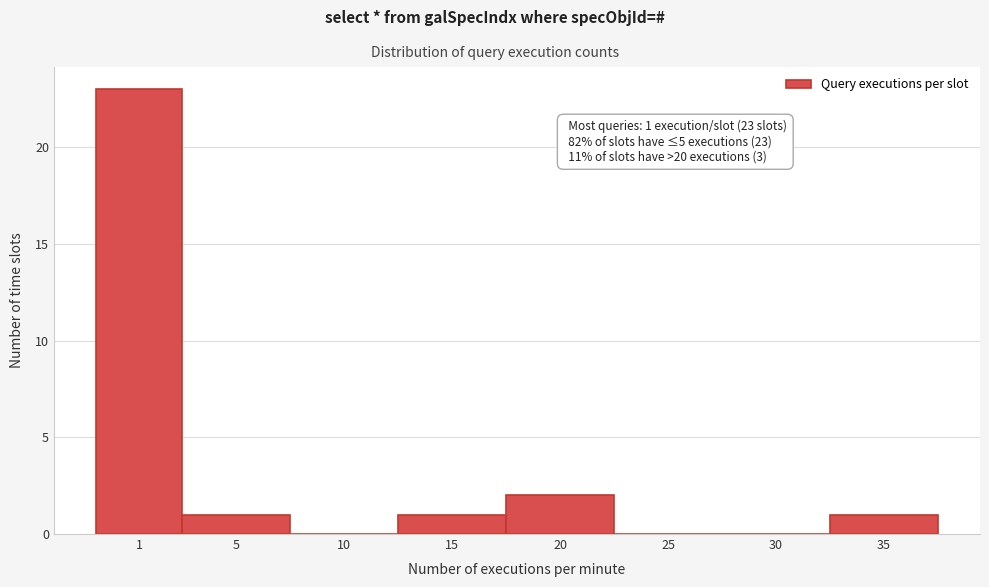

Reading left to right, extract all data points from this chart.

1=23	5=1	10=0	15=1	20=2	25=0	30=0	35=1